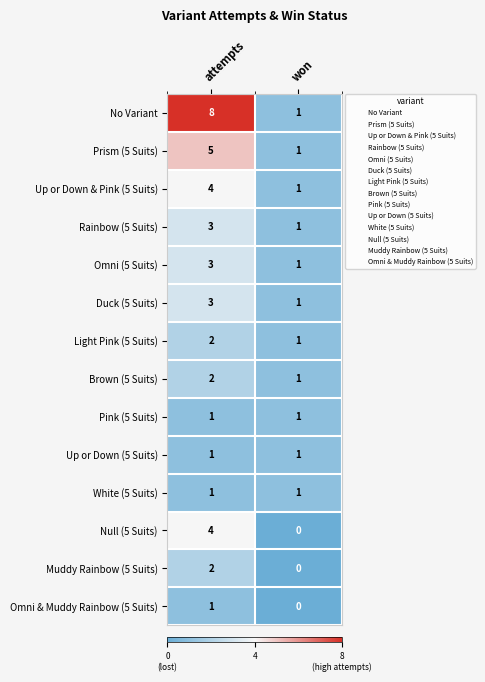

Which series has the largest range (max minus min)?

No Variant